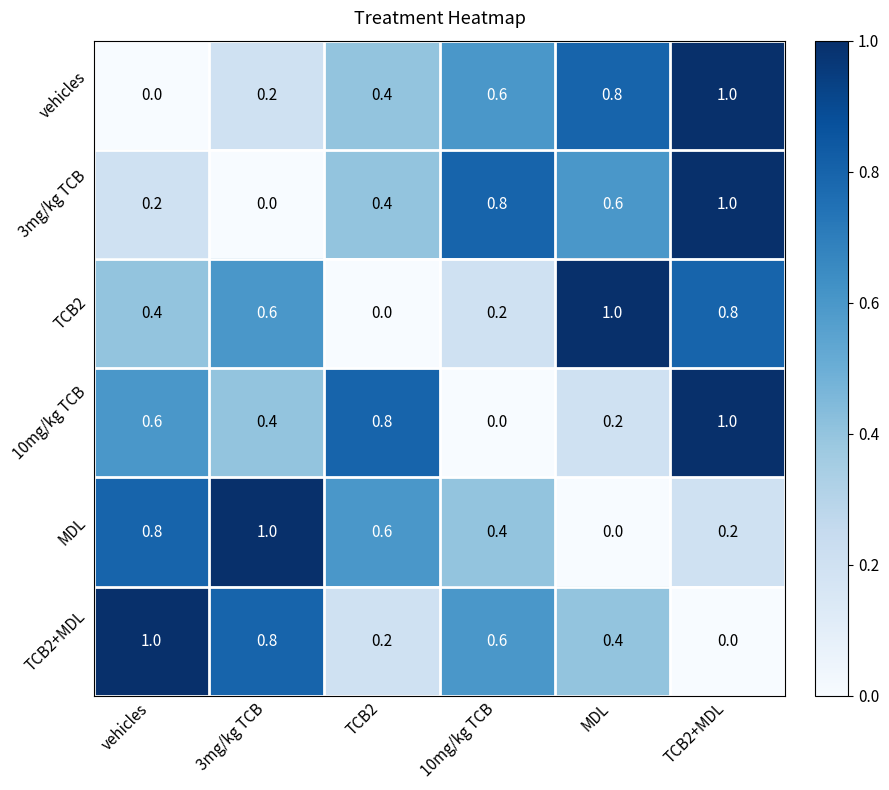

What is the difference between the highest and lowest values at TCB2+MDL?

1.0